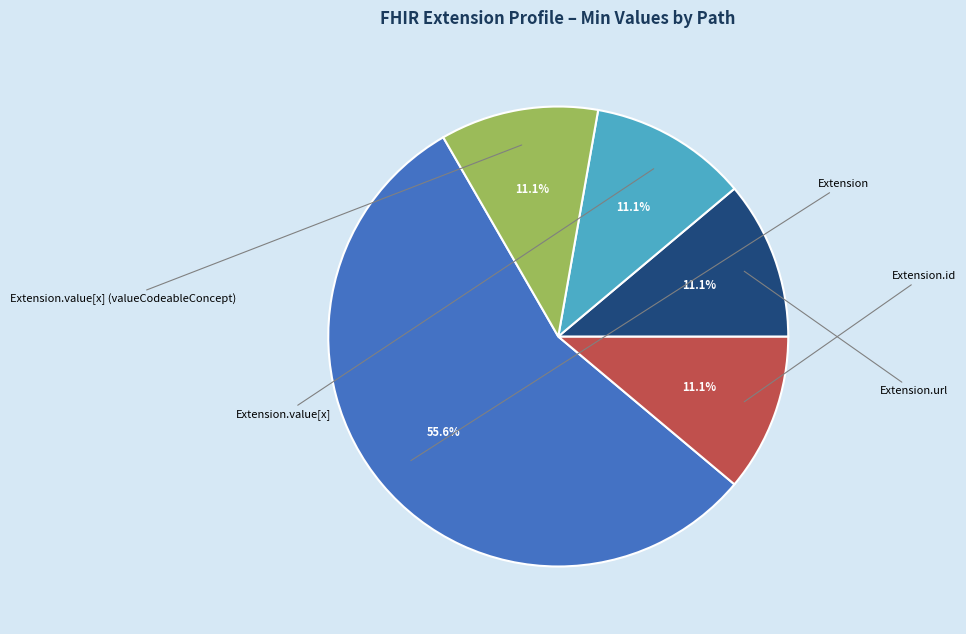

To the nearest percent, what is the difference between the largest and smallest slice percentages?

44%